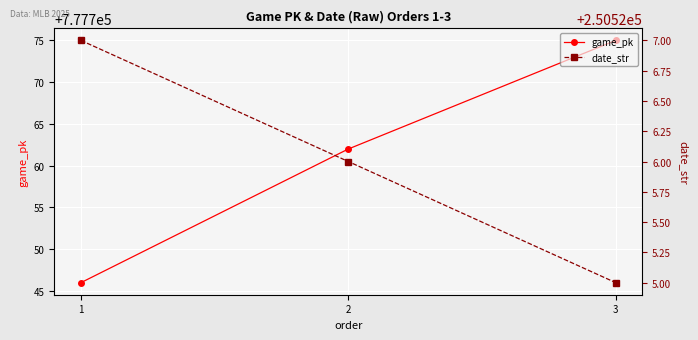

What is the value of the game_pk point at the 2nd from the left?

777762